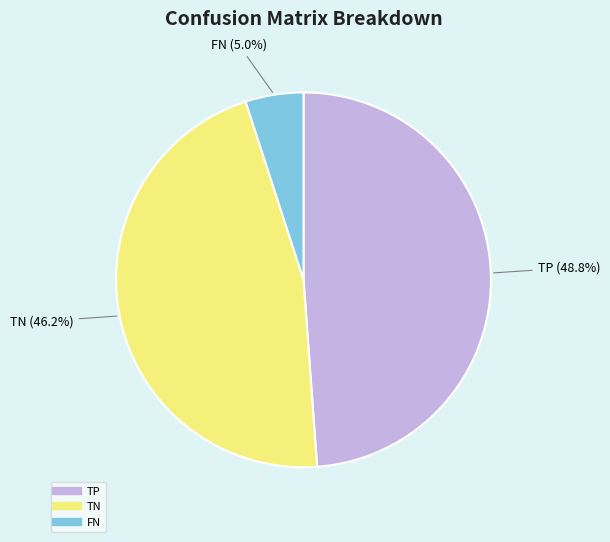

Is there any slice that represents more than half of the pie?

No